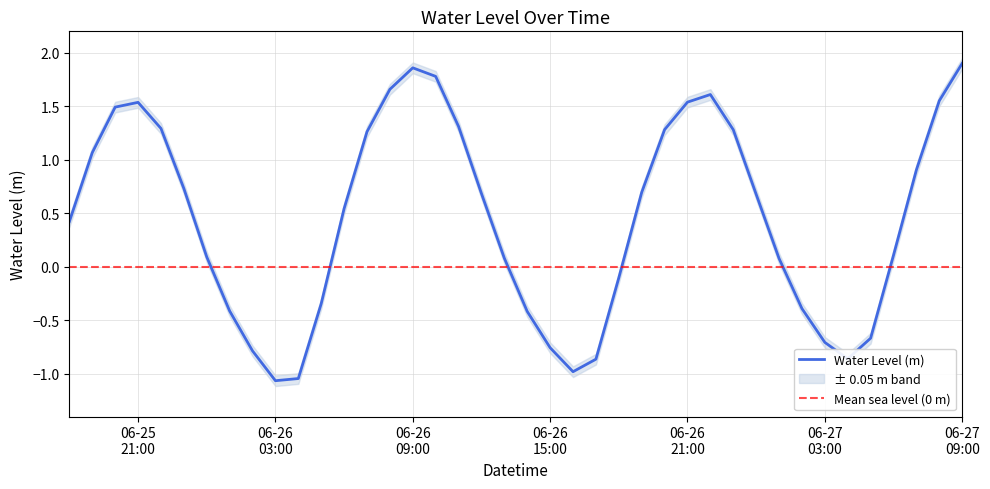

How many points are higher than both their immediate neighbors (excluding endpoints)?

3